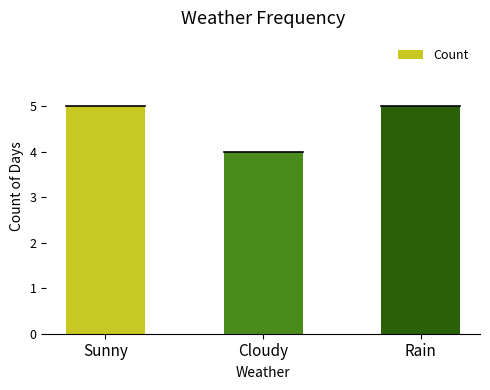

What is the minimum value shown in the chart?

4